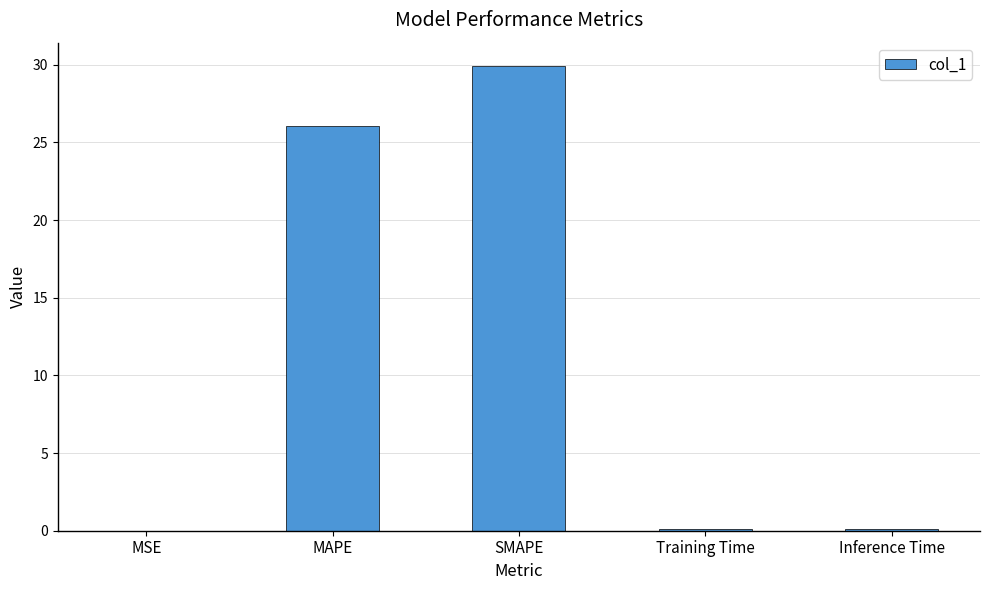

True or false: the data shows 0.1 at Training Time.

True